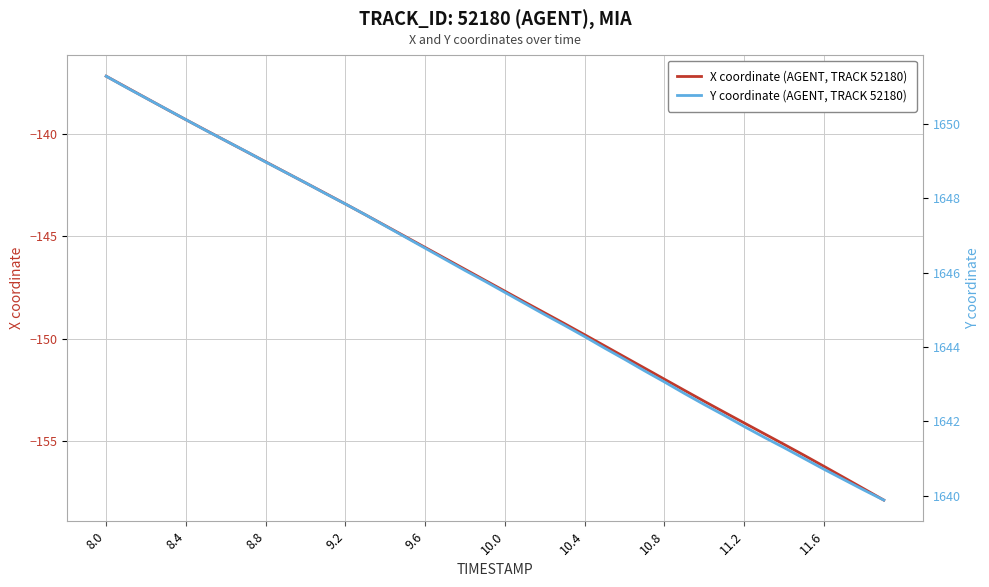

What is the minimum value for X coordinate (AGENT, TRACK 52180)?

-157.9